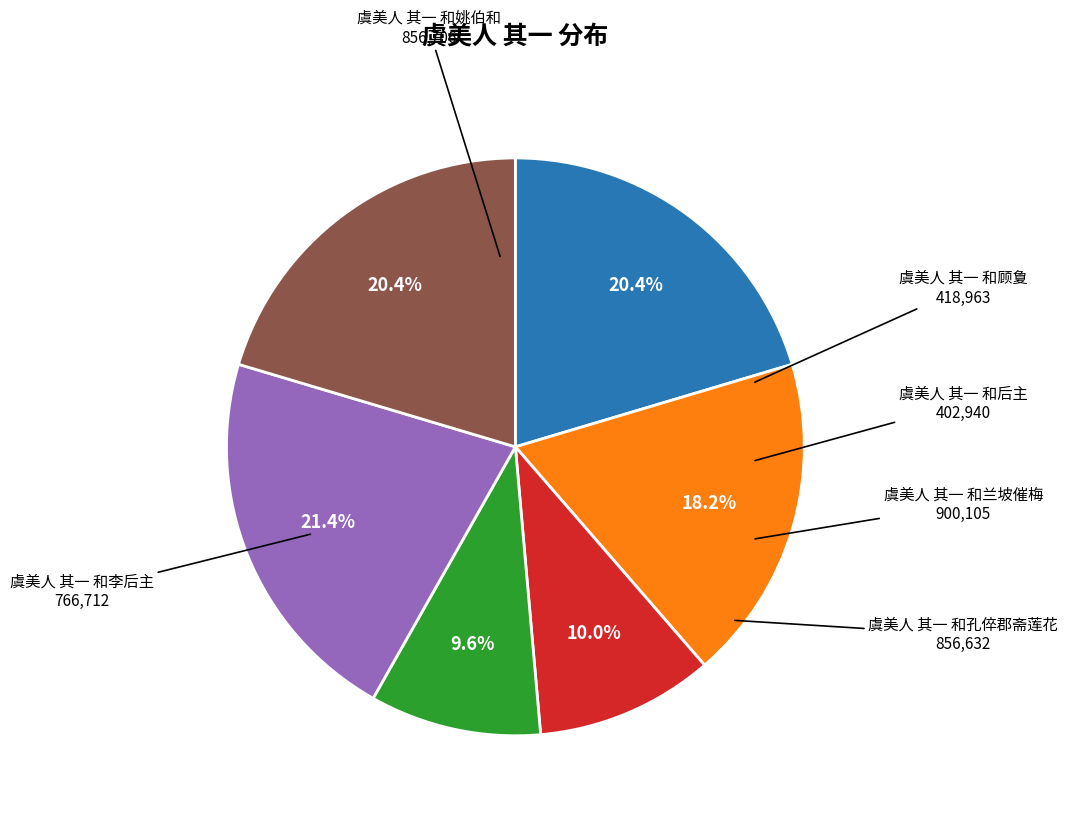

Is there any slice that represents more than half of the pie?

No